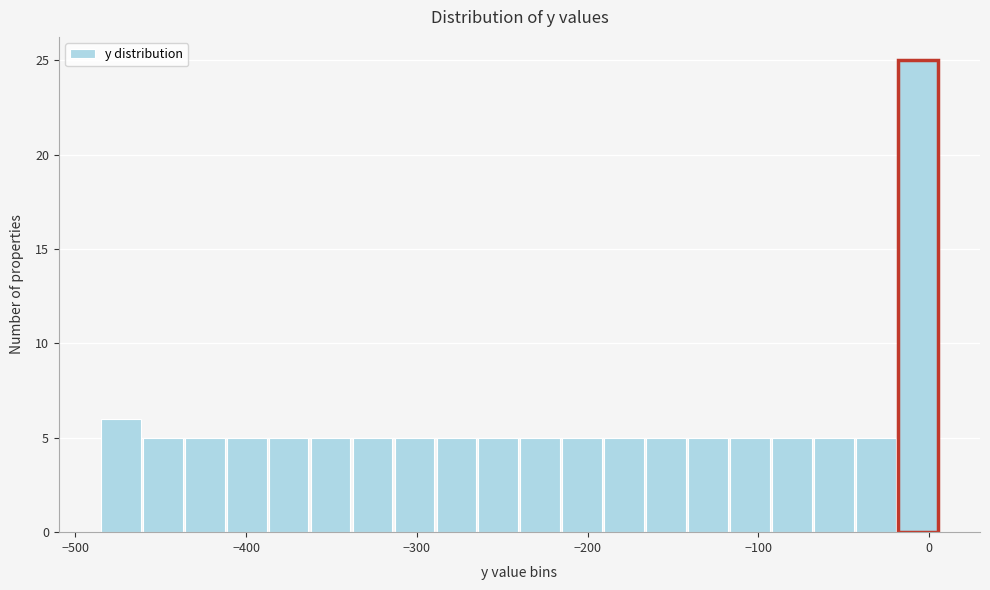

Around what value on the x-axis is the tallest bar? Give the approximate position of its centre, as read against the axis.

-10